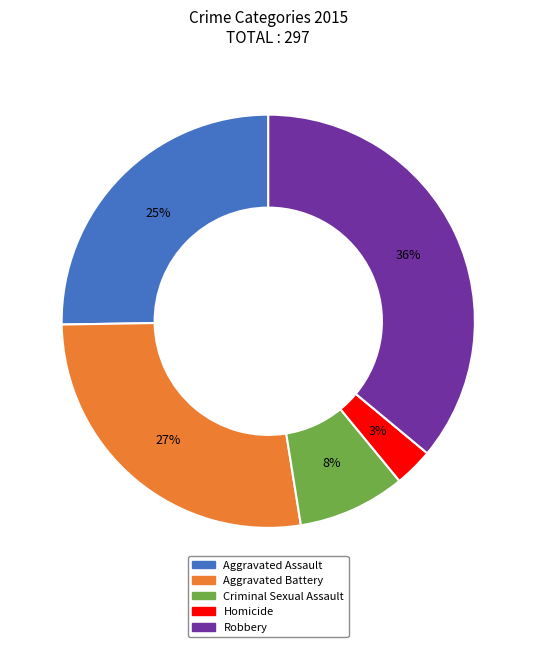

Is the sum of Aggravated Assault and Robbery greater than half?

Yes